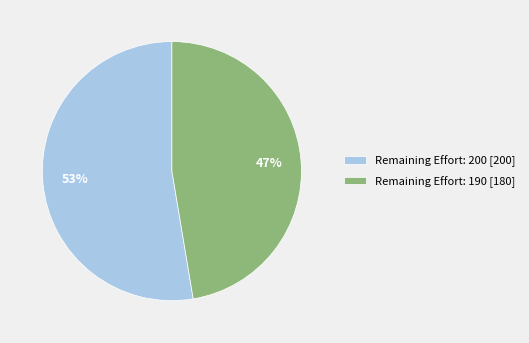

Is the sum of Remaining Effort: 200 [200] and Remaining Effort: 190 [180] greater than half?

Yes